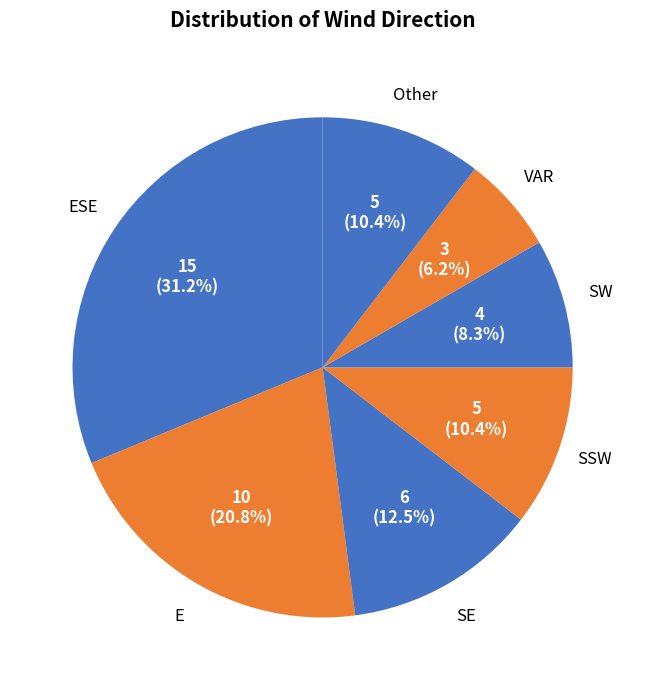

How many slices are in this pie chart?

7